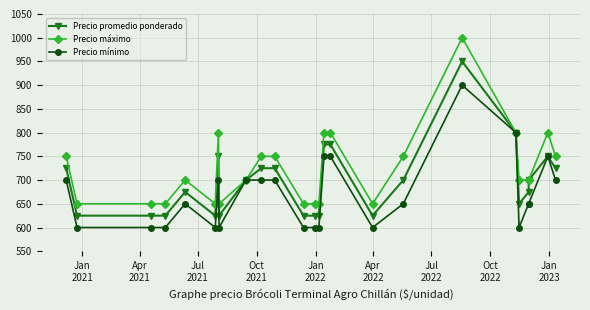

True or false: Precio promedio ponderado and Precio máximo cross at least once.

False